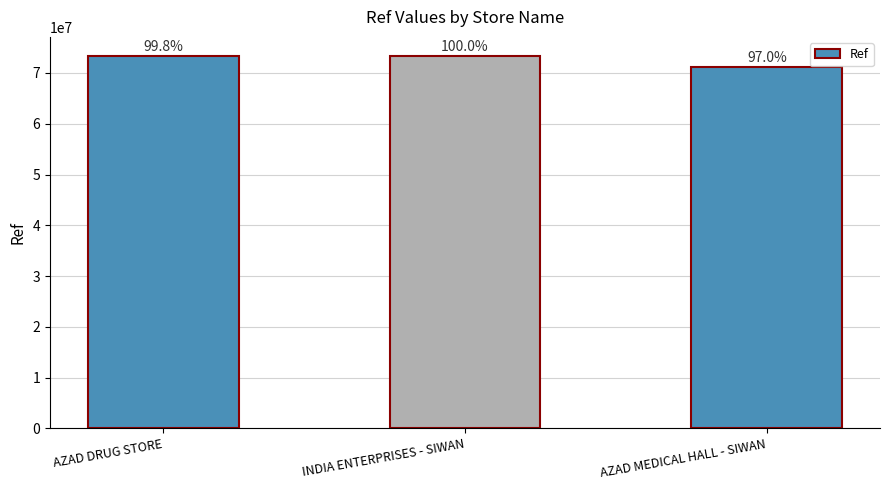

What is the label of the 2nd bar from the right?

INDIA ENTERPRISES - SIWAN